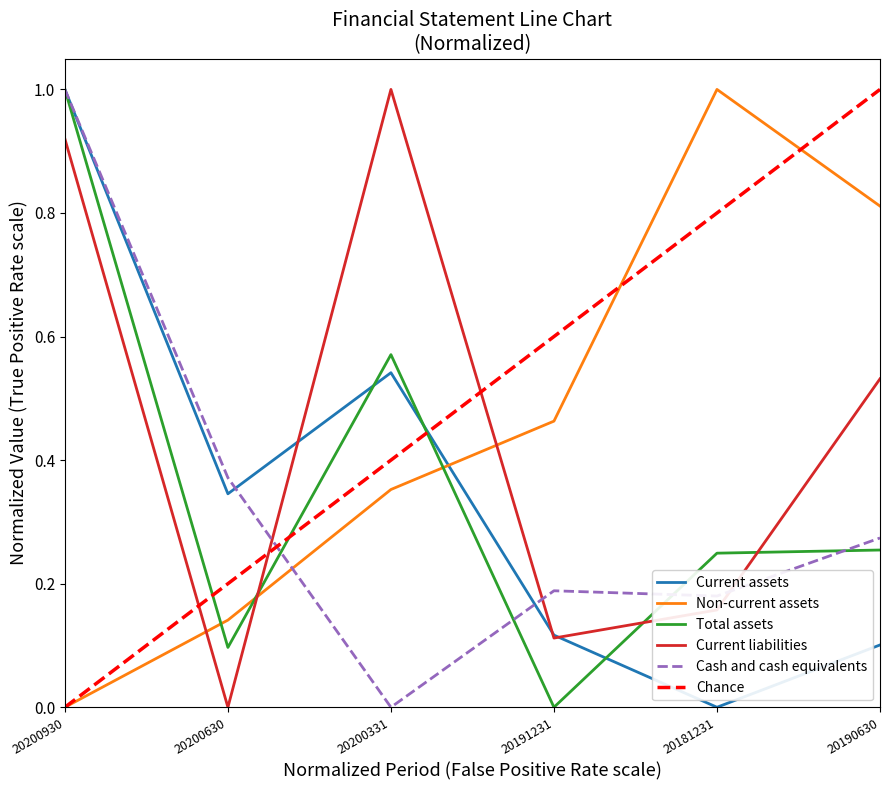

Count the number of categories in the chart.

6